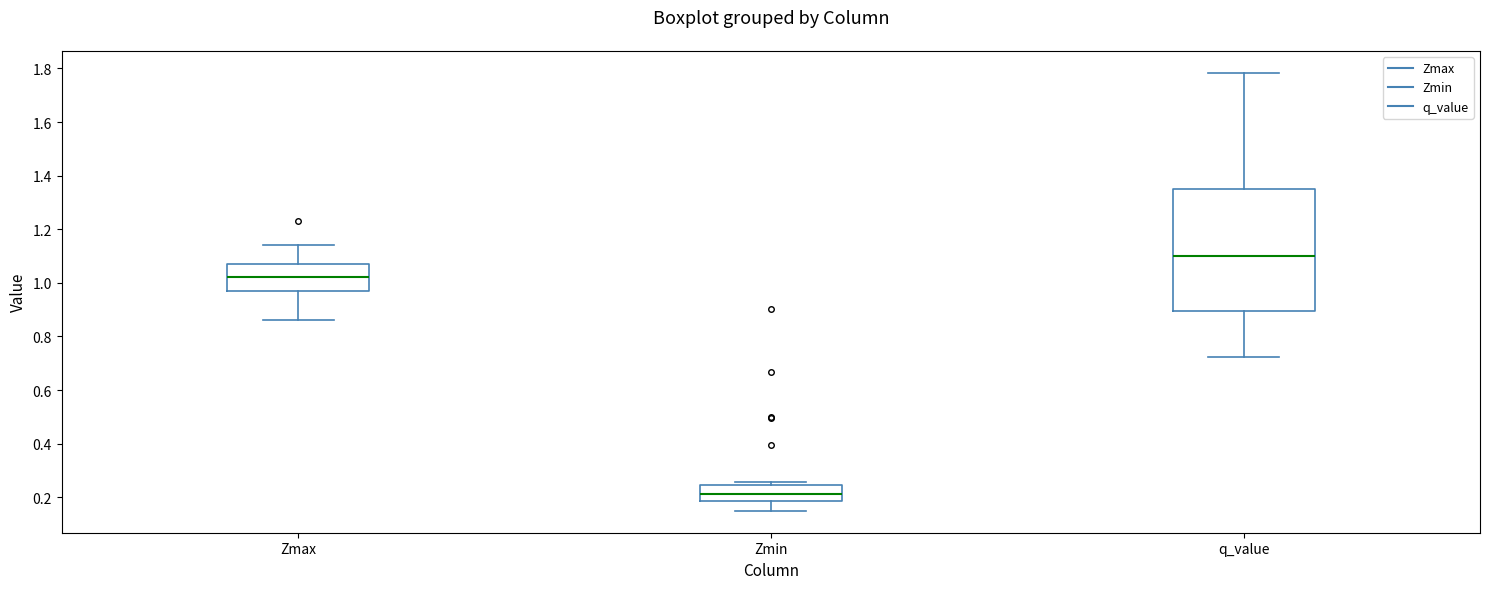

Which box is the tallest, from its lower edge to its upper edge?

q_value